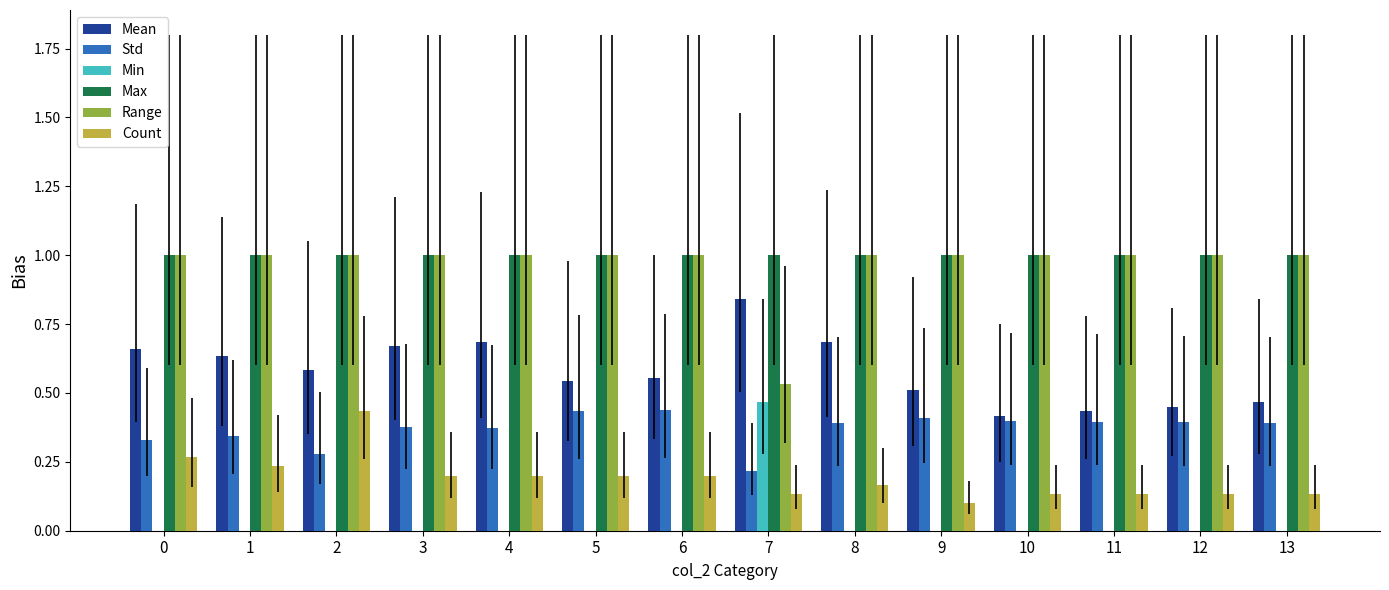

What is the sum of the Max values at 6 and 3?

2.0